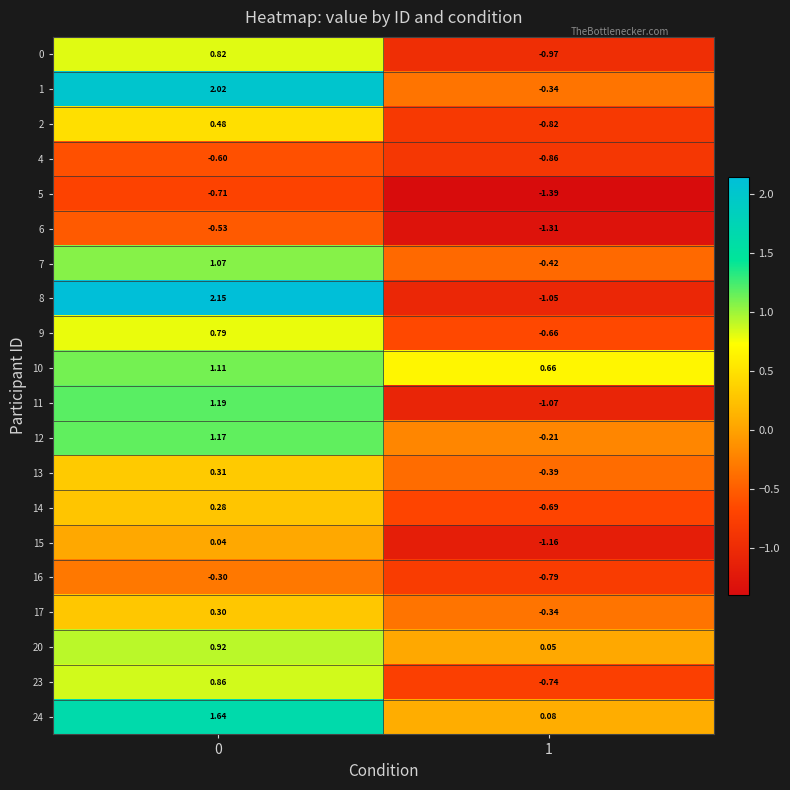

Is the value of 4 at 1 greater than the value of 17 at 0?

No